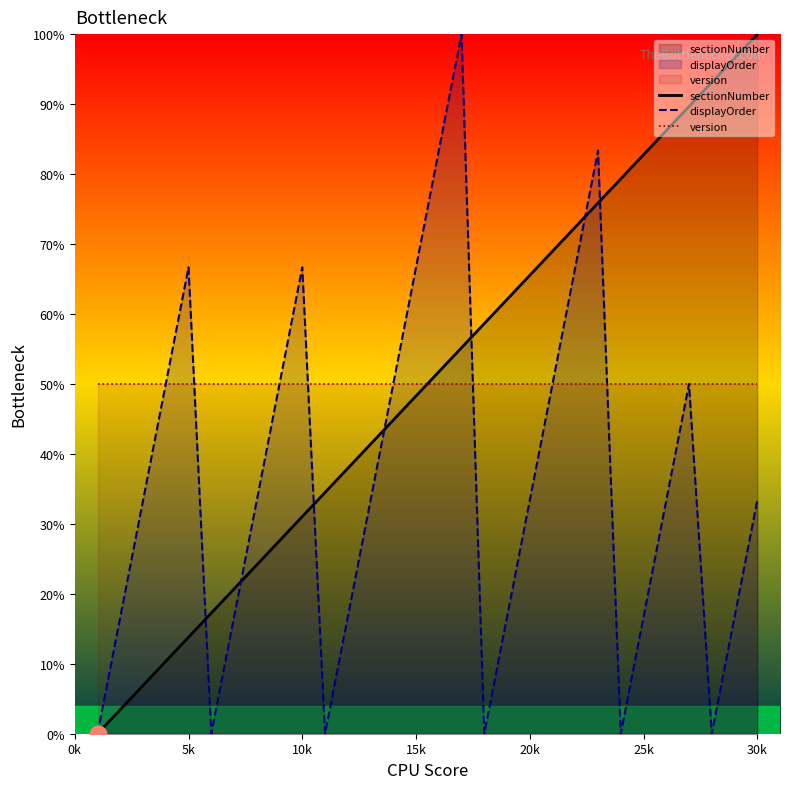

How many lines are shown in the chart?

3